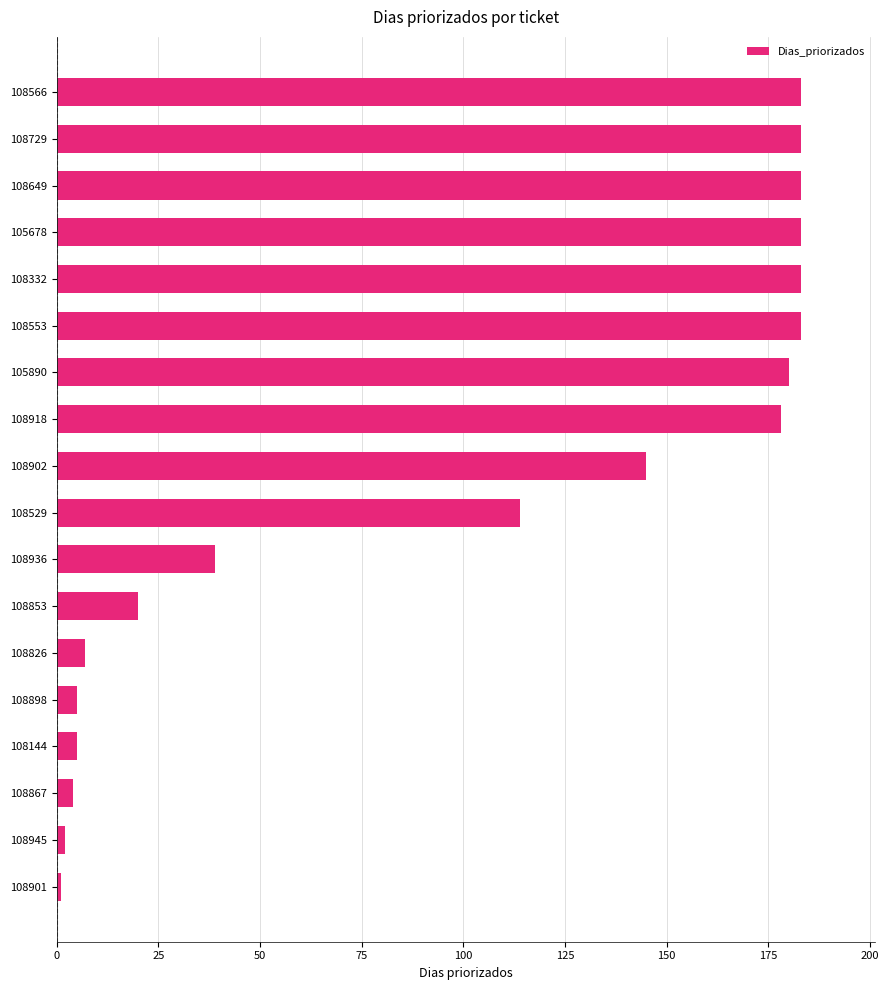

What is the label of the 16th bar from the bottom?

108649